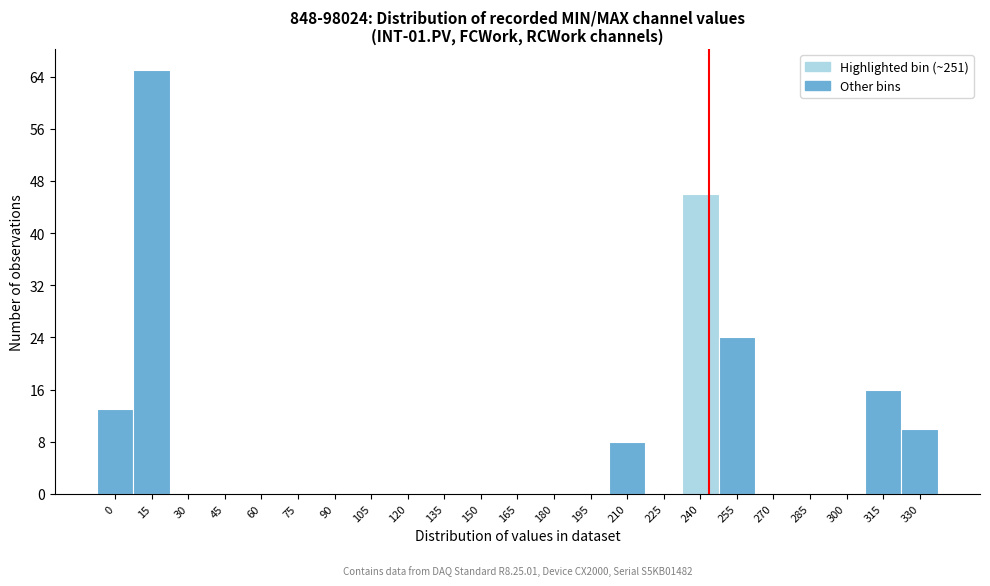

Reading right to left, extract all data points from this chart.

330=10	315=16	300=0	285=0	270=0	255=24	240=46	225=0	210=8	195=0	180=0	165=0	150=0	135=0	120=0	105=0	90=0	75=0	60=0	45=0	30=0	15=65	0=13